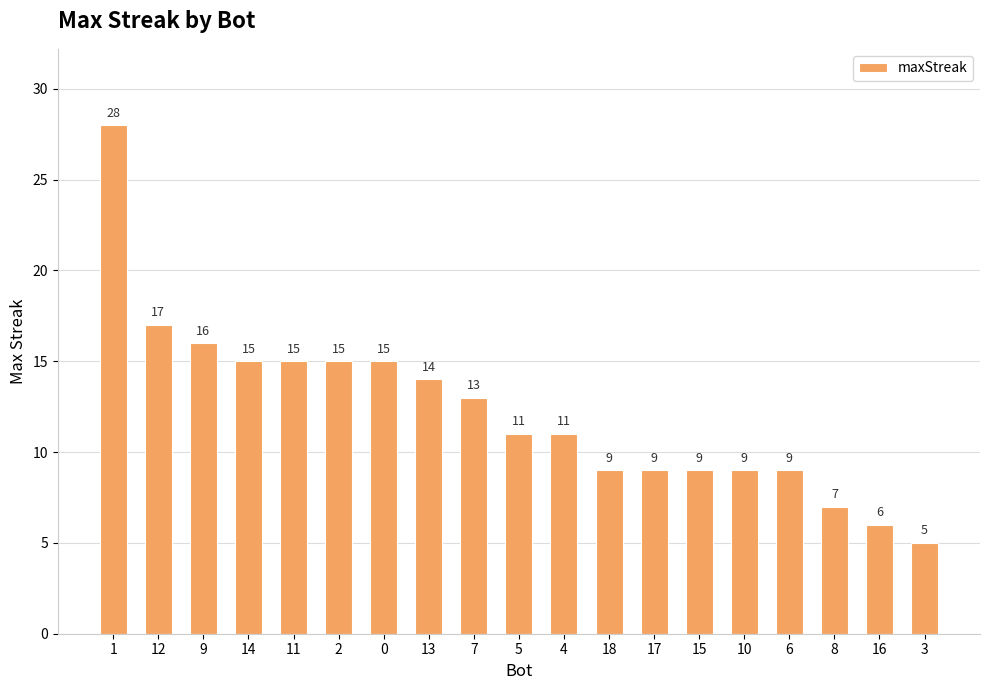

Are the bars horizontal?

No